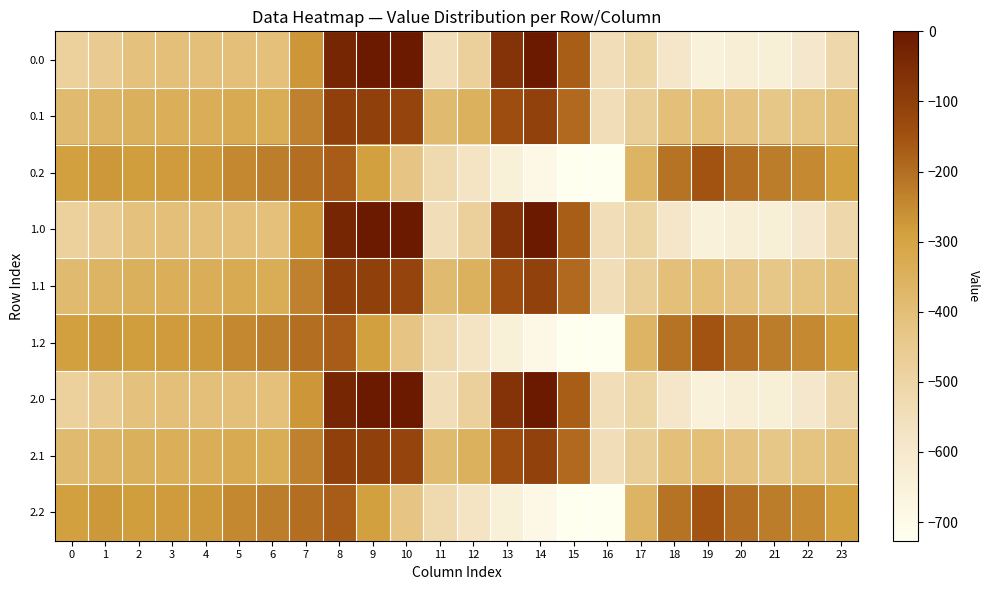

Between 17 and 15, which is larger?

15